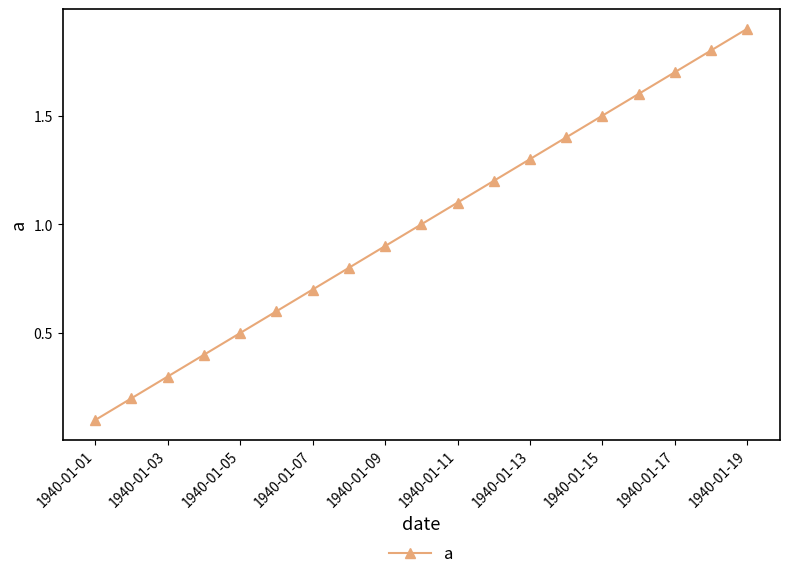

What is the sum of all values?

19.0